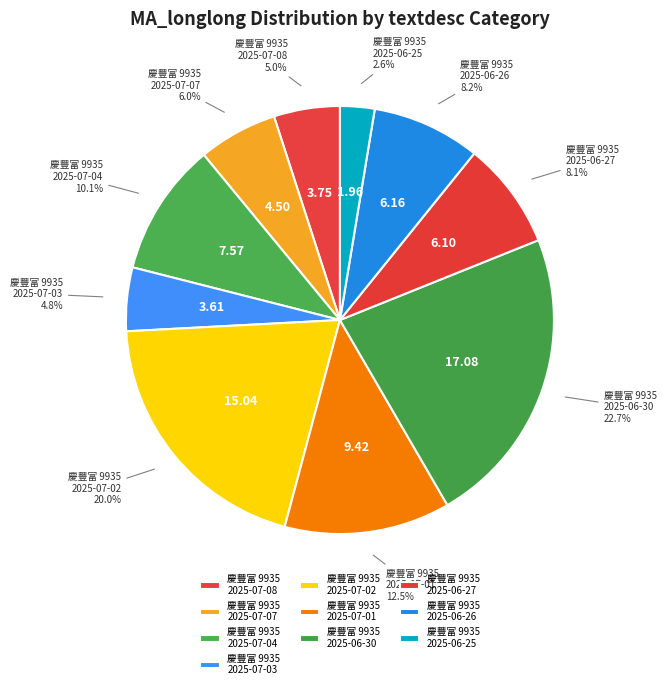

Combined, do 慶豐富 9935 2025-07-02 and 慶豐富 9935 2025-07-01 account for over 50%?

No